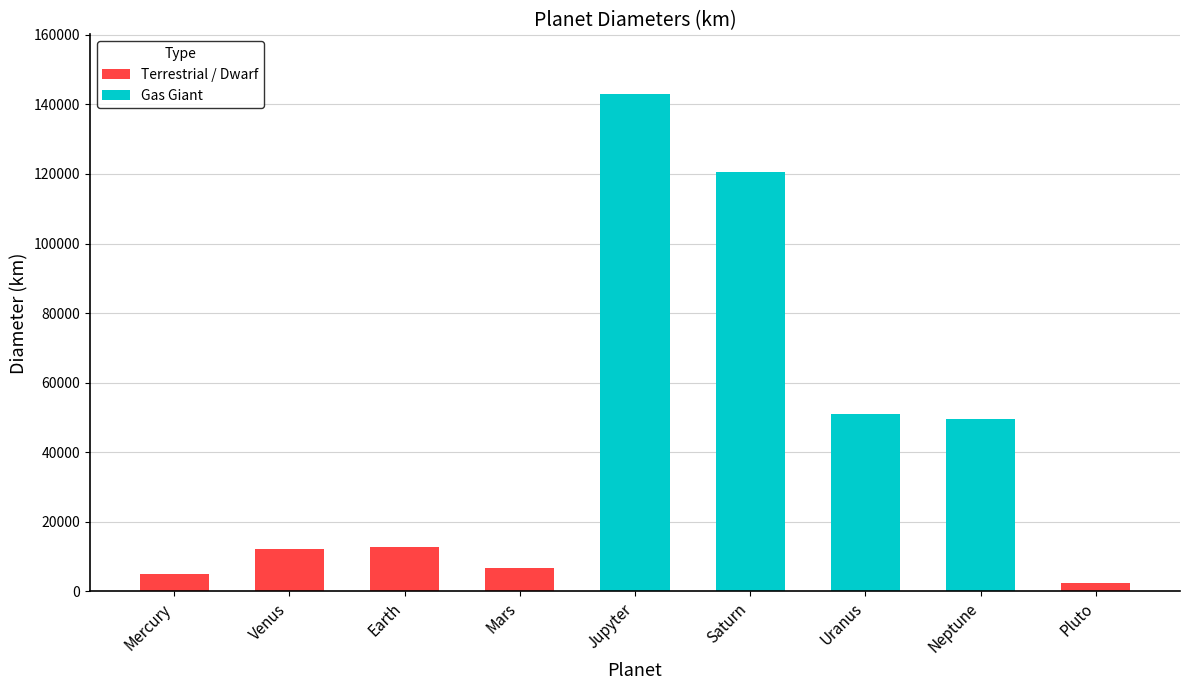

What is the sum of the values at Jupyter and Uranus?

194102